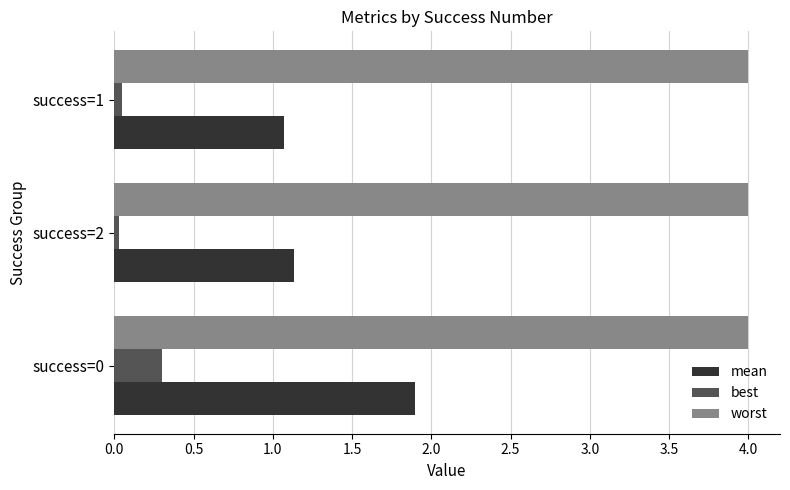

The value of mean at success=1 is 1.7. True or false?

False